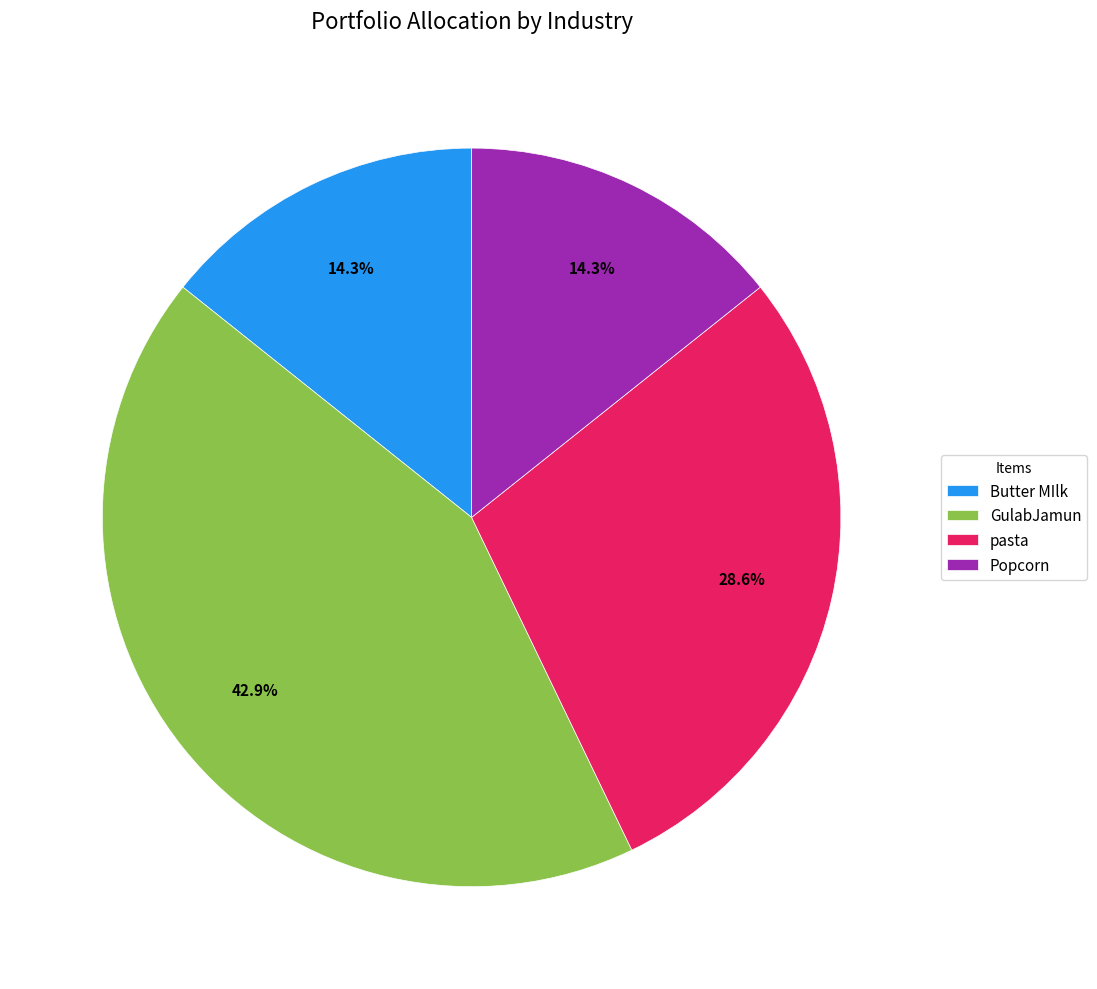

What is the ratio of the value at GulabJamun to the value at pasta?

1.5